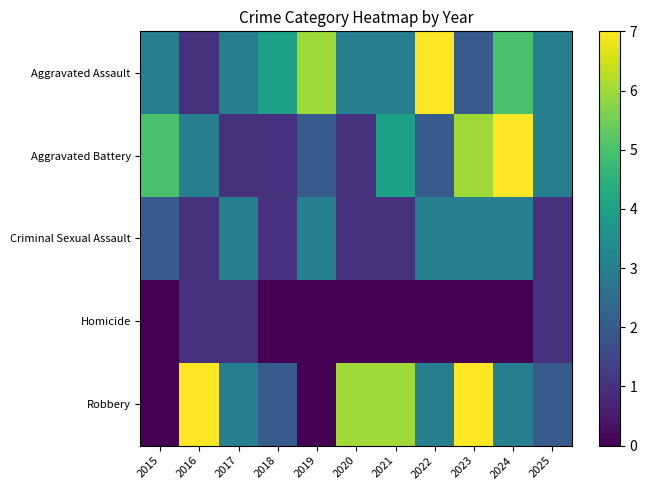

What is the maximum value shown in the chart?

7